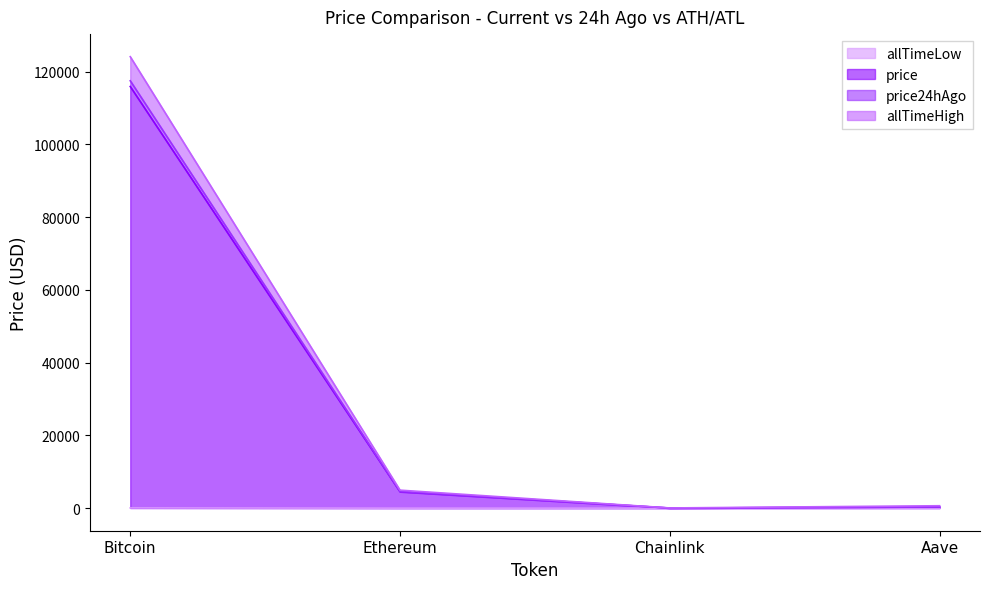

What is the minimum value for price?

23.7